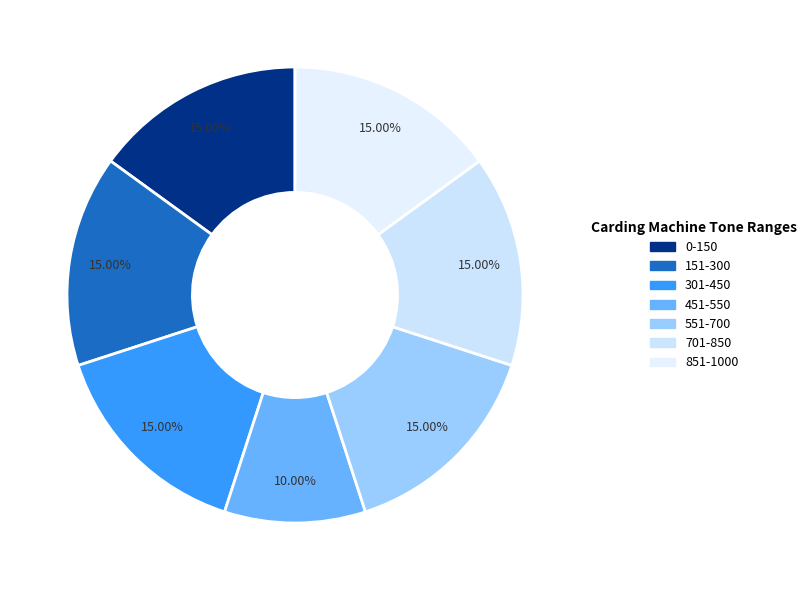

Combined, what portion of the pie is 701-850 and 301-450?

30.0%